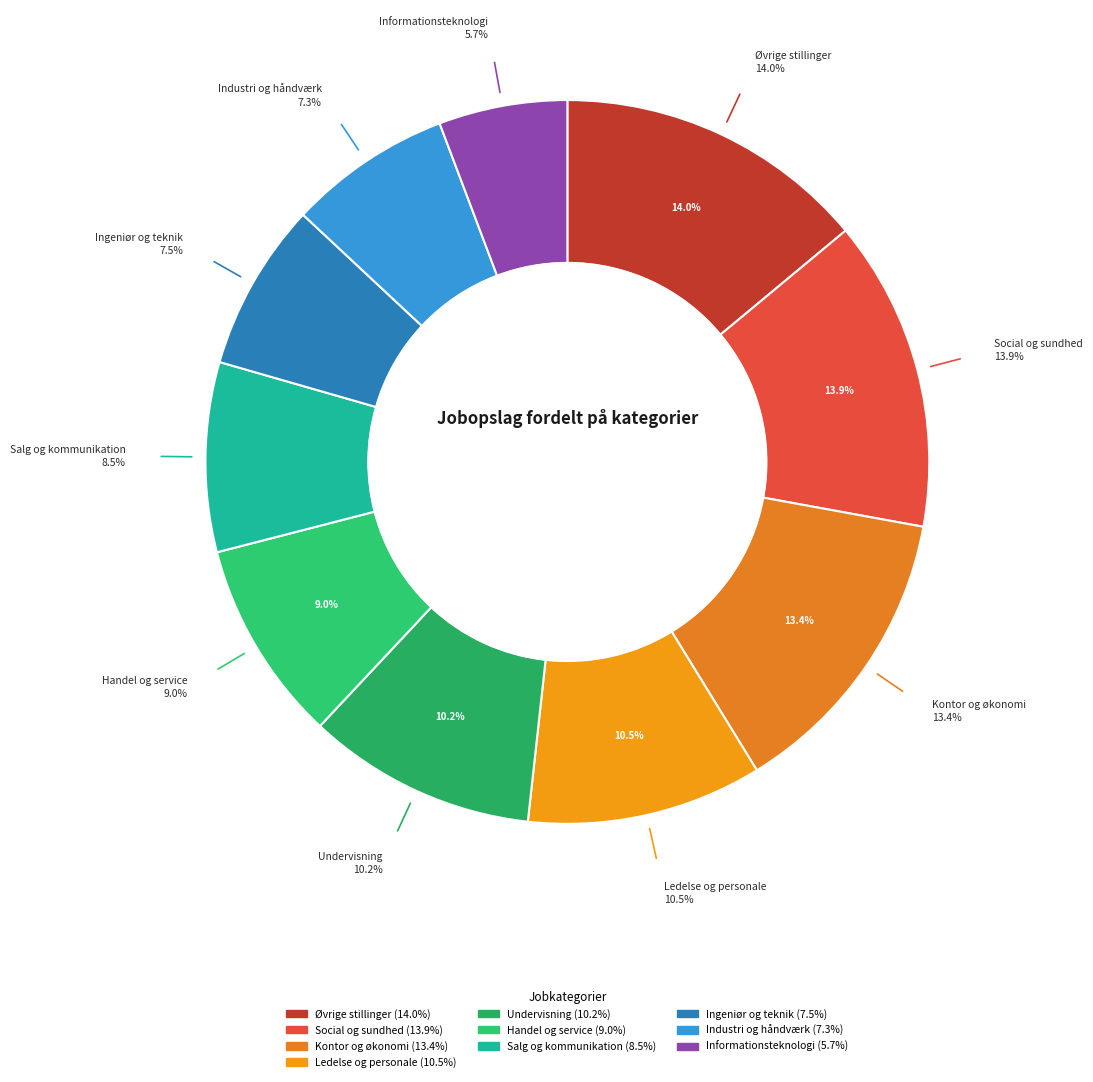

Which category has the biggest portion of the pie?

Øvrige stillinger